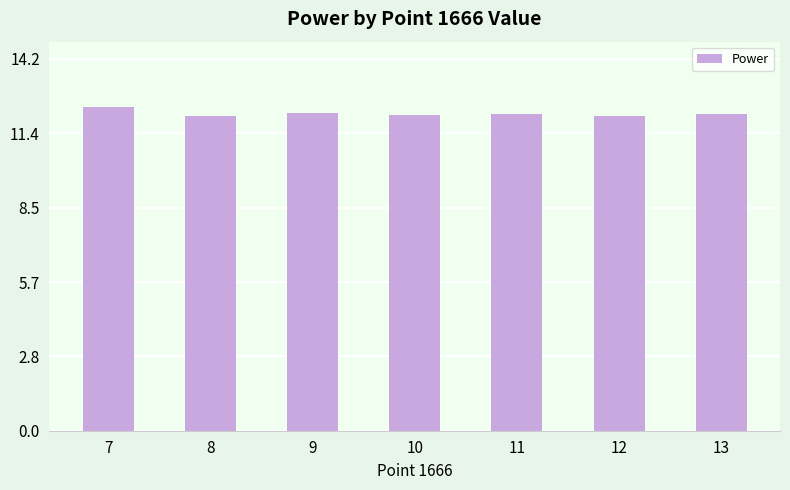

The value at 10 is 17.4. True or false?

False